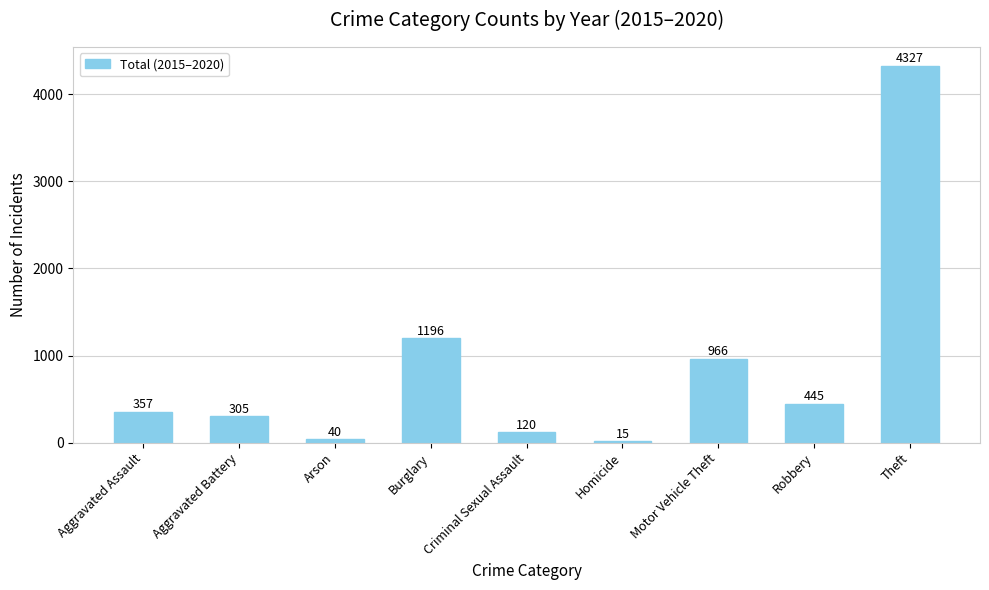

What is the label of the 7th bar from the left?

Motor Vehicle Theft